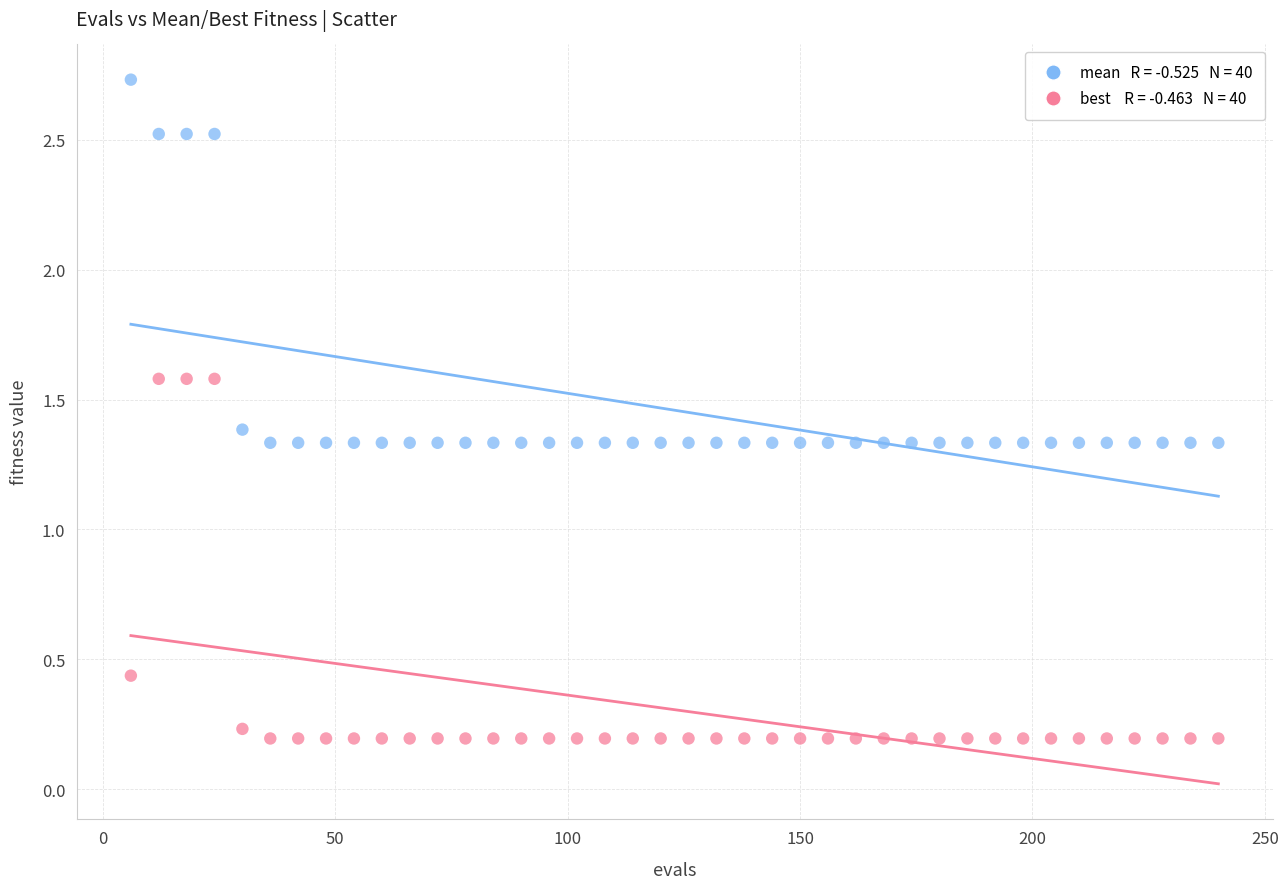

Across all data points, what is the range of Y values (max minus min)?

2.5